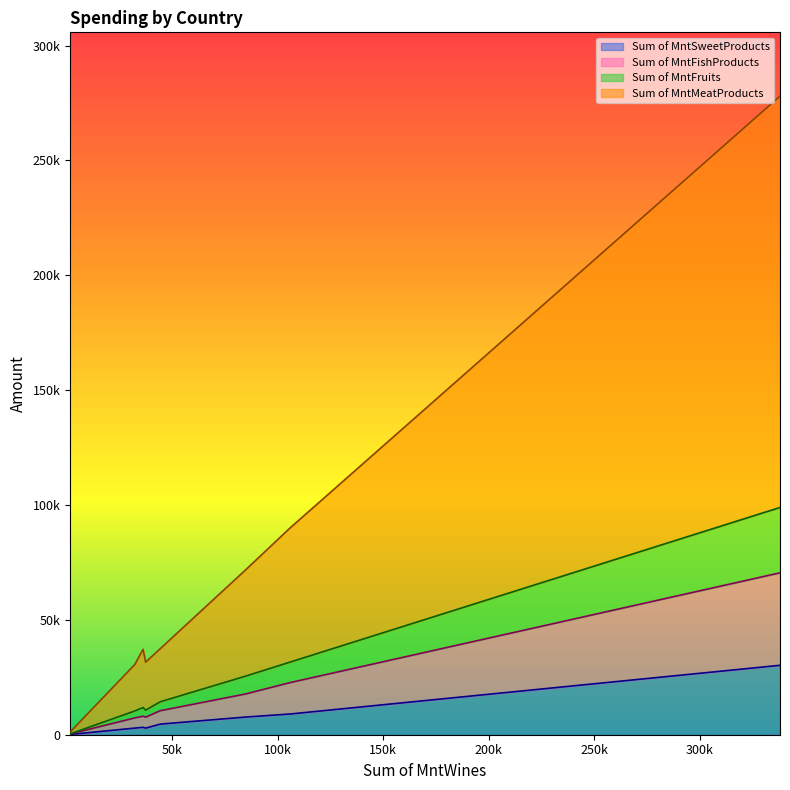

True or false: Sum of MntMeatProducts and Sum of MntFishProducts cross at least once.

False